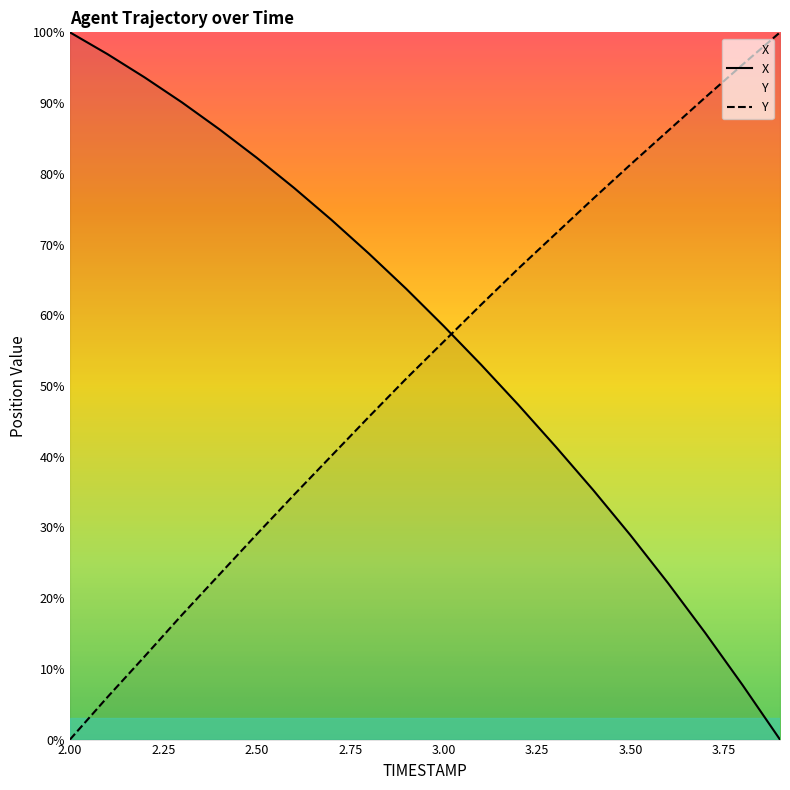

True or false: X has more than 0 points higher than both neighbors.

False